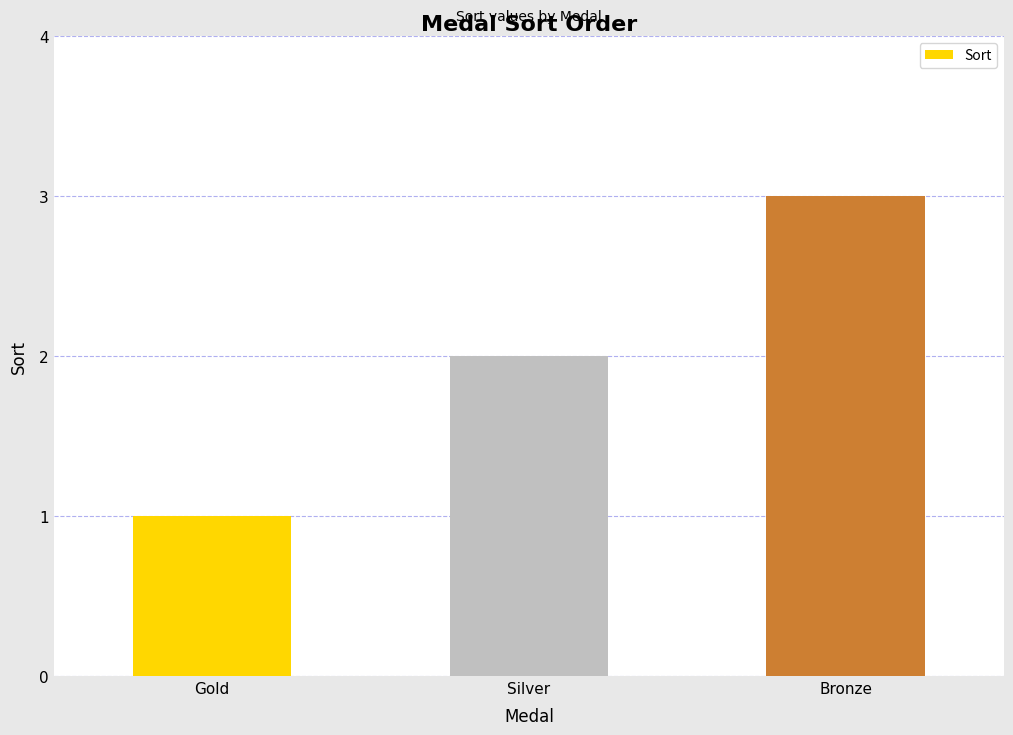

Where is the data nearest to the value 2?

Silver